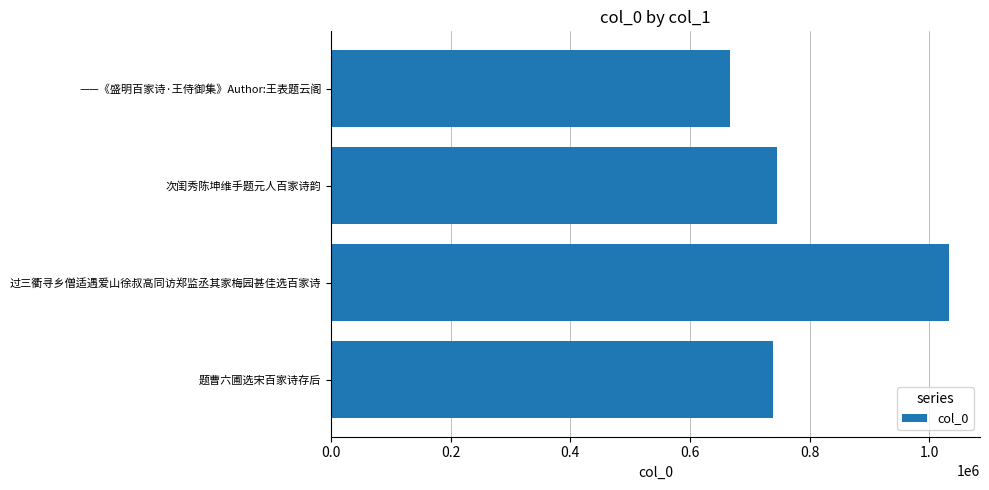

The chart shows a value of 1254977 at 题曹六圃选宋百家诗存后. True or false?

False